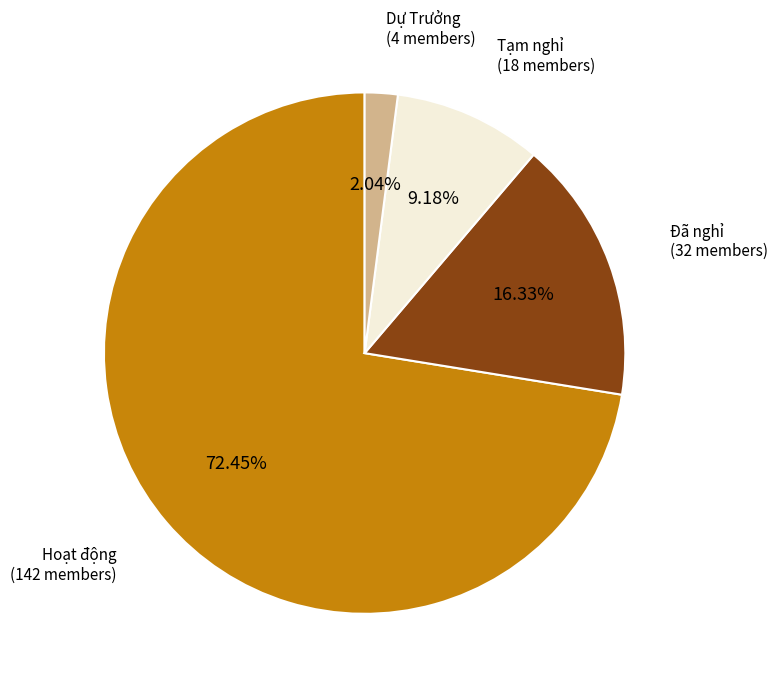

Which slice is the largest?

Hoạt động